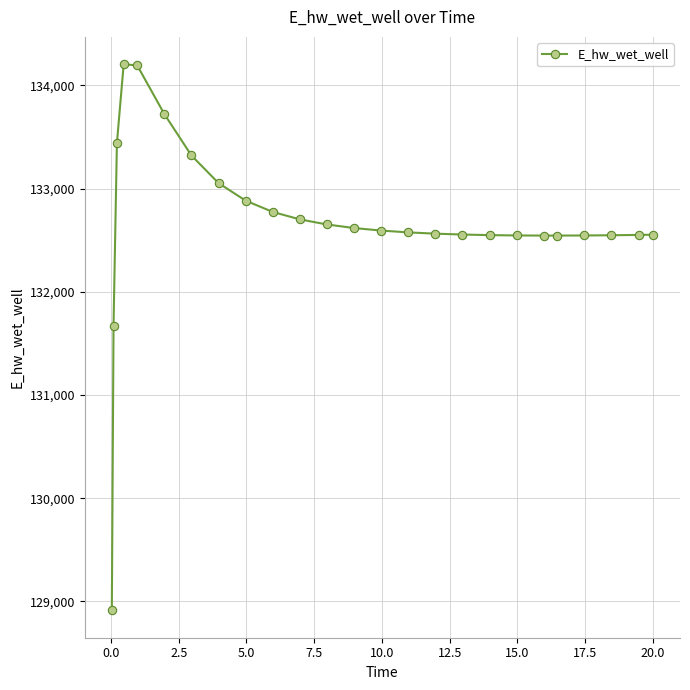

Does the chart have visible grid lines?

Yes